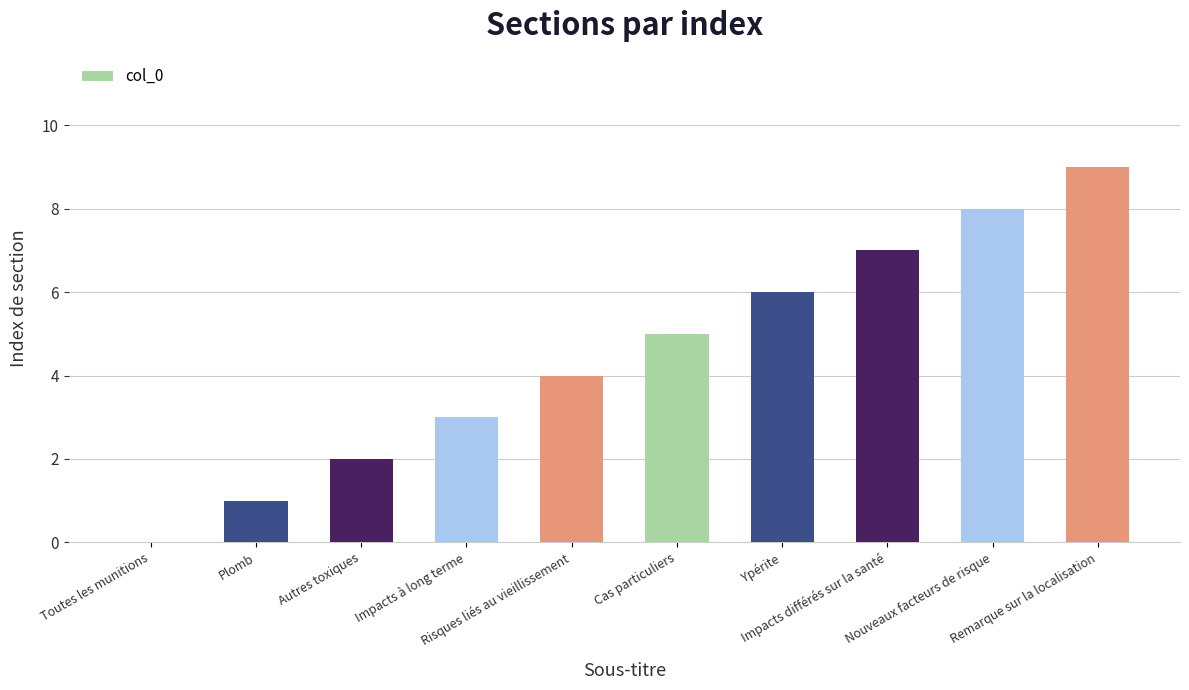

At which label is the value closest to 4?

Risques liés au vieillissement